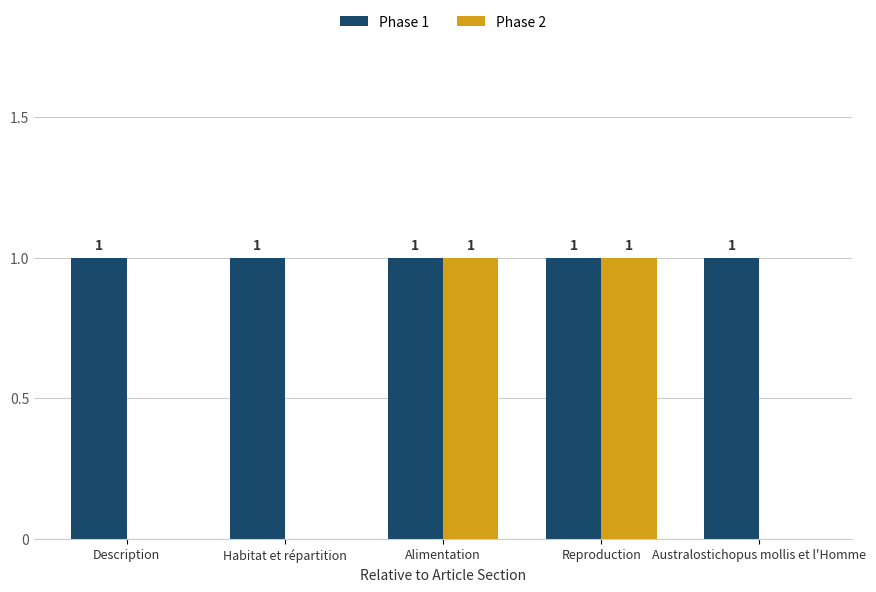

Is the value of Phase 1 at Reproduction greater than the value of Phase 2 at Description?

Yes